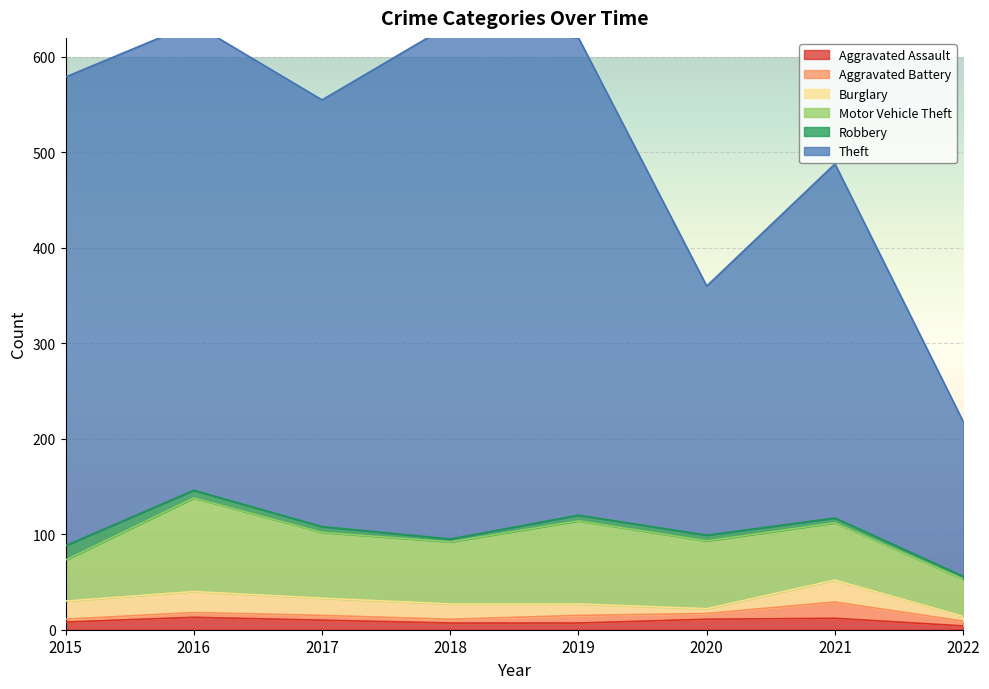

Reading left to right, extract all data points from this chart.

Aggravated Assault: 2015=8	2016=13	2017=10	2018=7	2019=7	2020=11	2021=12	2022=4
Aggravated Battery: 2015=3	2016=5	2017=5	2018=4	2019=8	2020=6	2021=17	2022=5
Burglary: 2015=19	2016=22	2017=18	2018=16	2019=12	2020=5	2021=23	2022=5
Motor Vehicle Theft: 2015=43	2016=98	2017=69	2018=65	2019=87	2020=71	2021=60	2022=39
Robbery: 2015=15	2016=8	2017=6	2018=3	2019=6	2020=6	2021=5	2022=3
Theft: 2015=491	2016=489	2017=447	2018=539	2019=500	2020=261	2021=371	2022=162